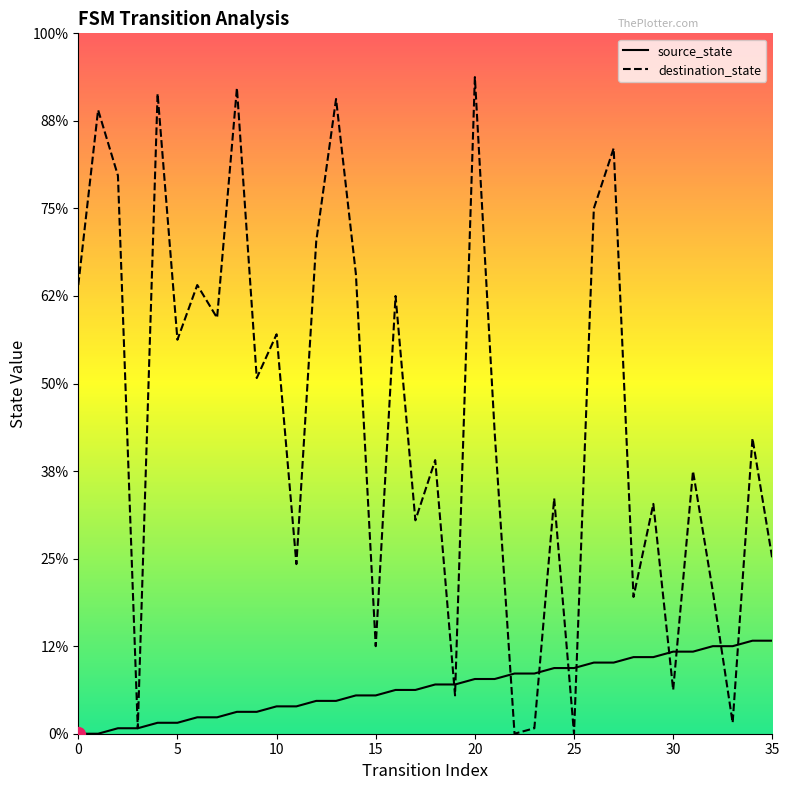

How many data points in destination_state are above 55?

17